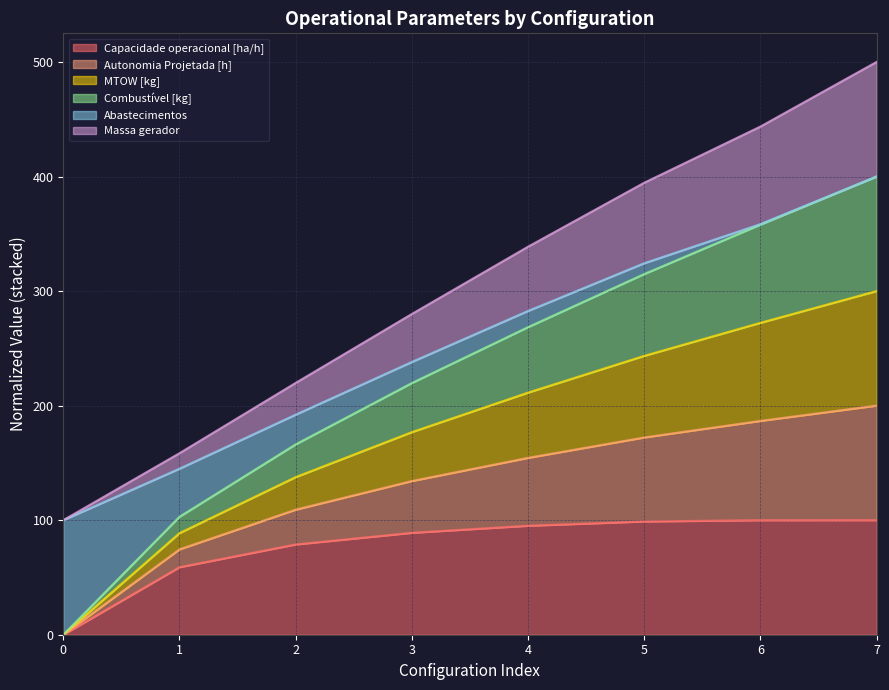

True or false: Combustível [kg] has more than 0 points higher than both neighbors.

False